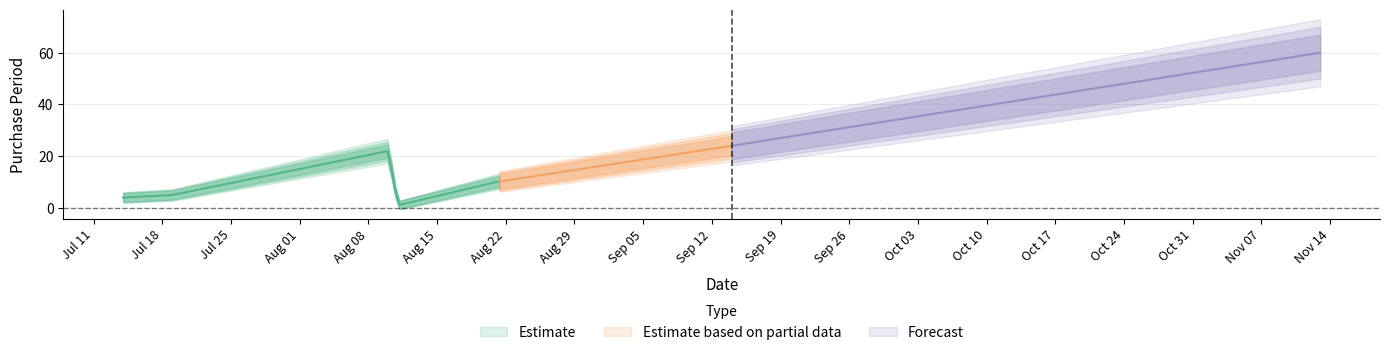

List the labels in order of value, largest first.

2017-11-13, 2017-09-14, 2017-08-10, 2017-08-21, 2017-07-19, 2017-07-14, 2017-08-11